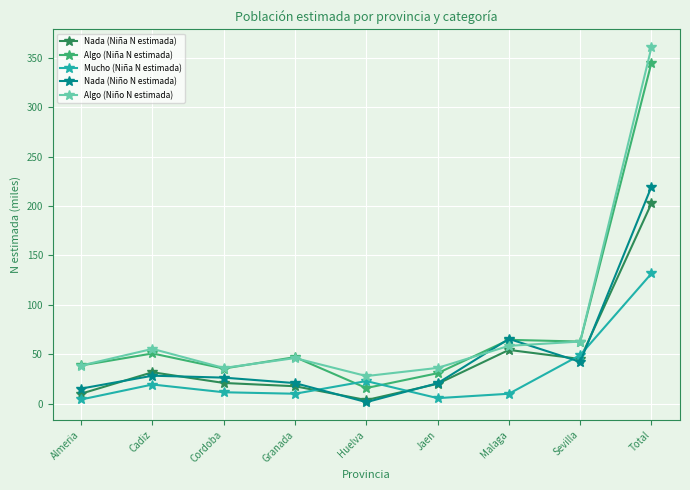

What is the spread (max minus min) of values at Total?

229.1